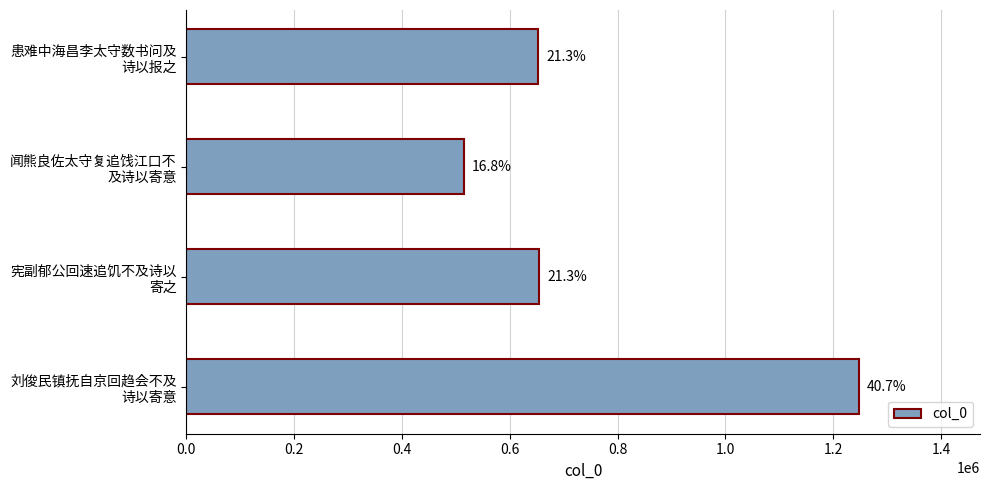

Does the chart contain any negative values?

No